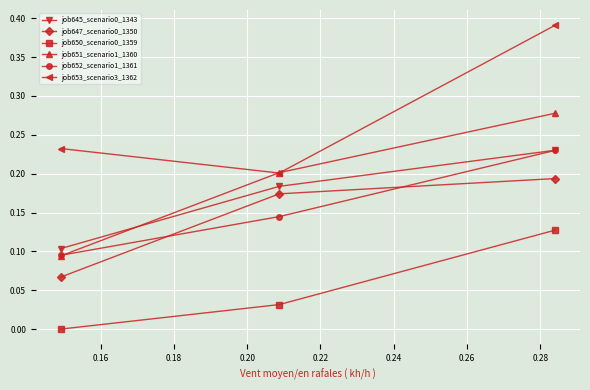

Which series has the largest total across all categories?

job653_scenario3_1362